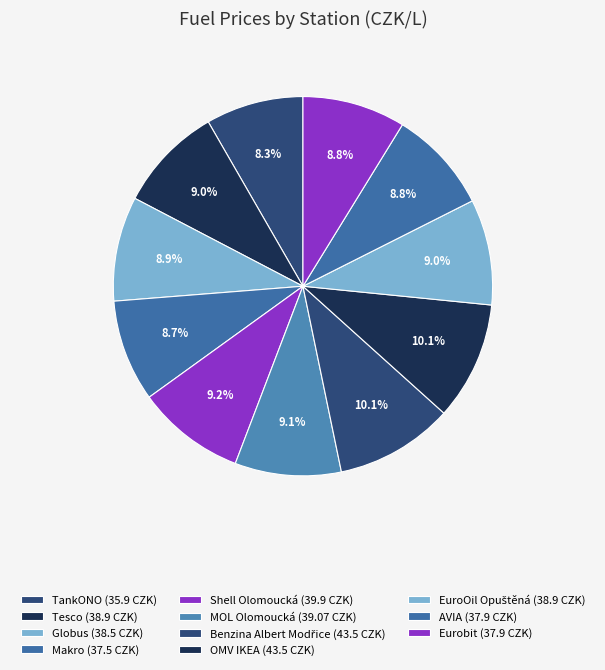

Is it true that OMV IKEA is 1% of the pie?

False